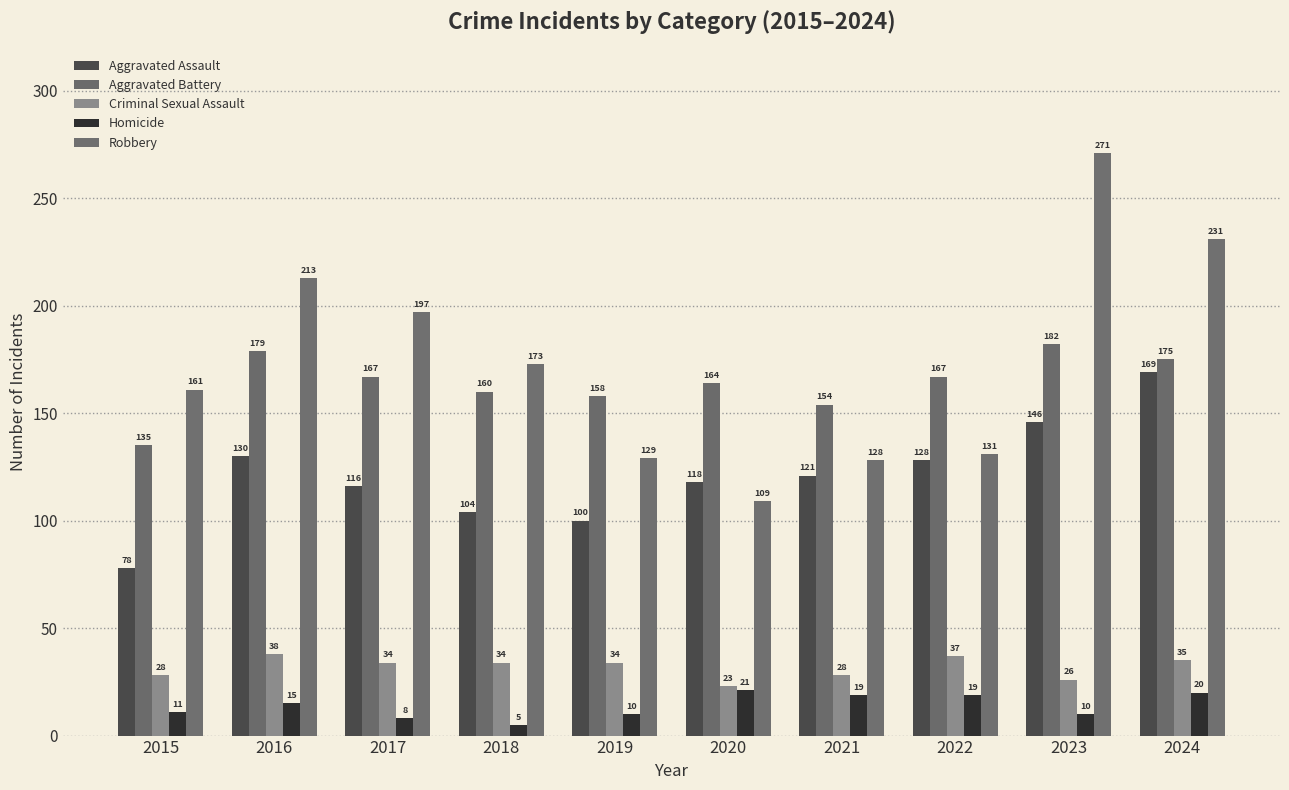

Which category has the lowest value in the Homicide series?

2018